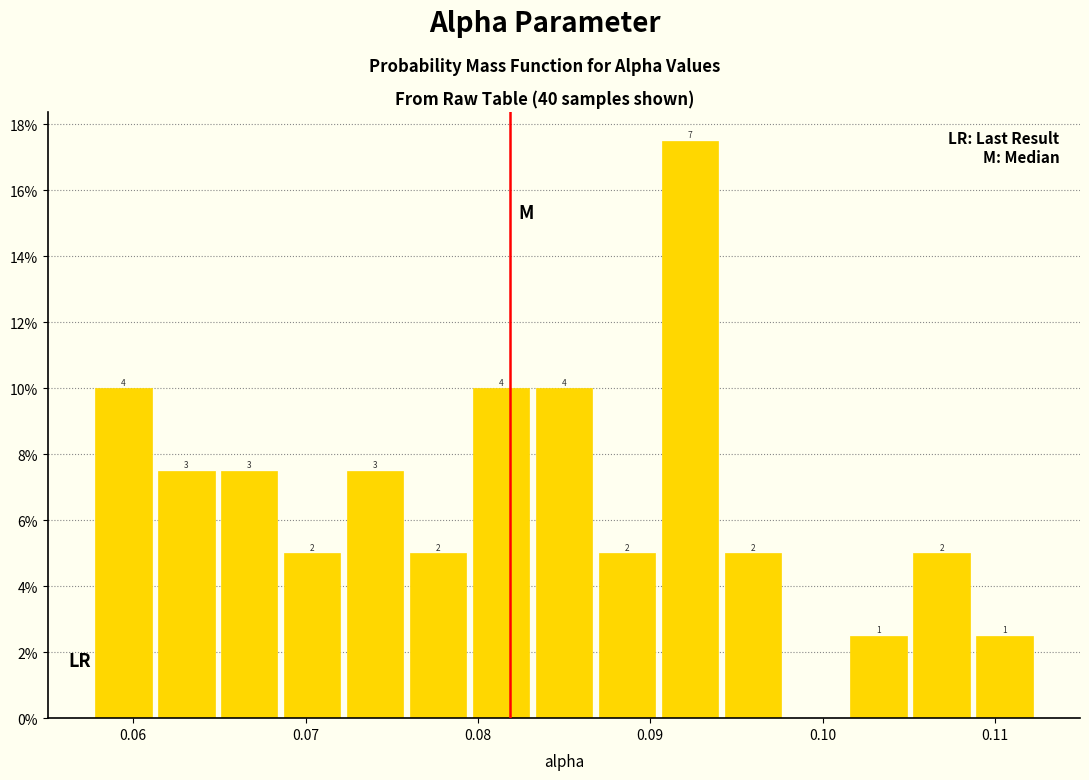

Around what value on the x-axis is the tallest bar? Give the approximate position of its centre, as read against the axis.

0.092